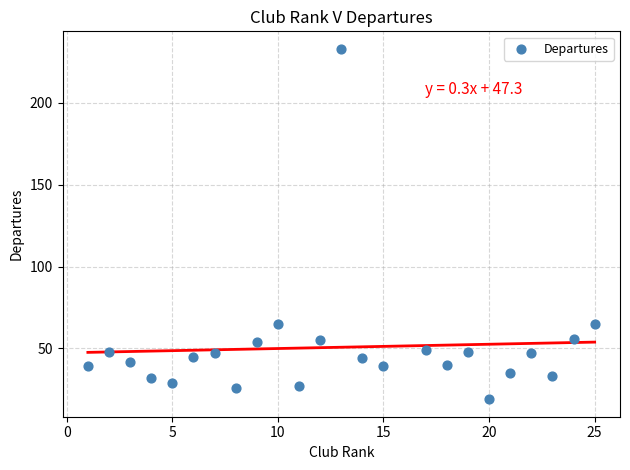

What is the range of Y values (max minus min)?

214